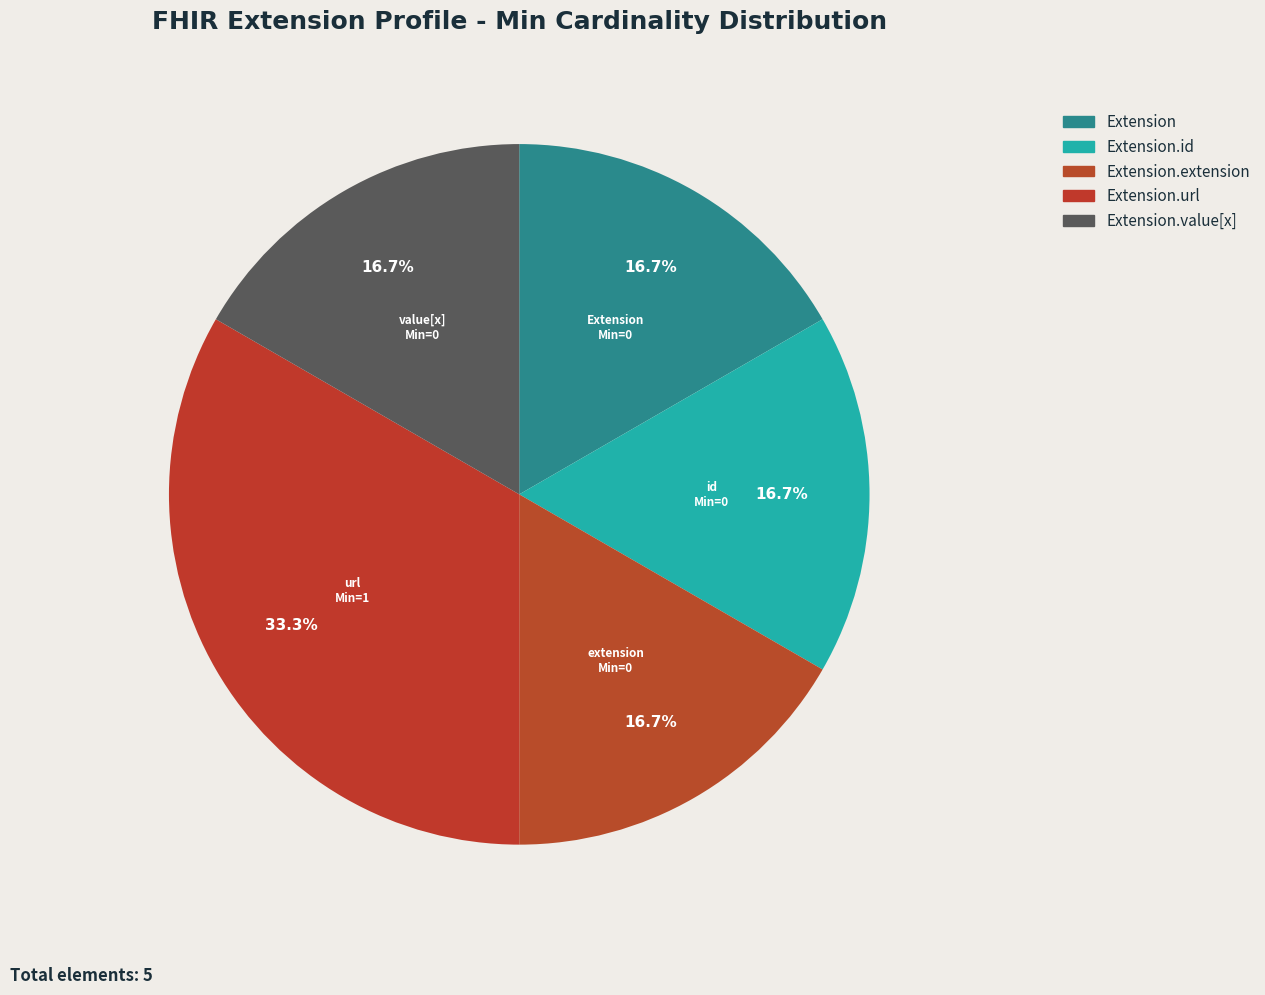

Rank the categories by value from highest to lowest.

Extension.url, Extension, Extension.id, Extension.extension, Extension.value[x]